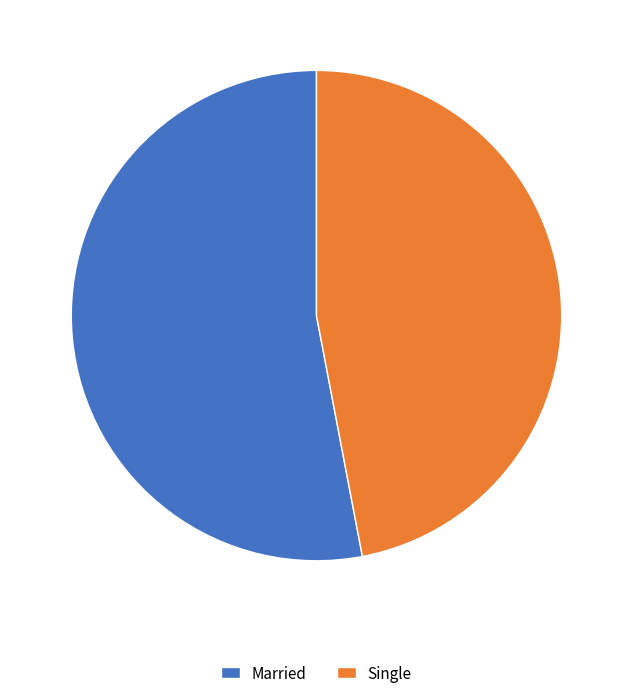

Which has a higher value, Single or Married?

Married